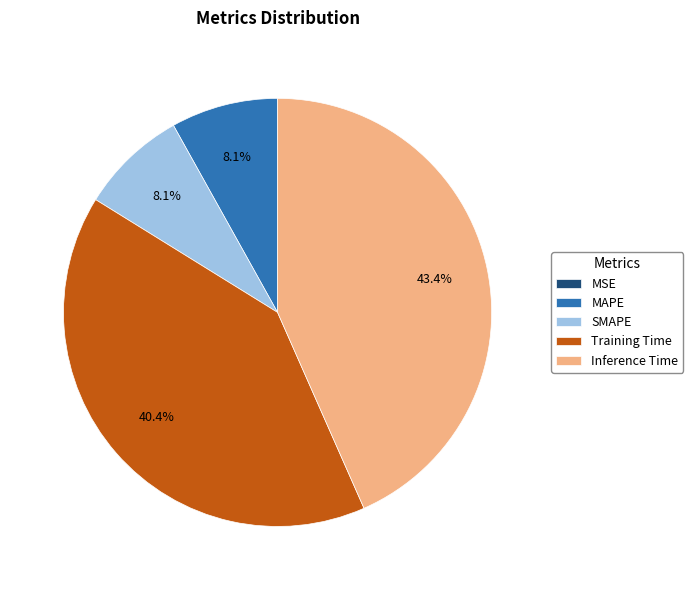

Which has a higher value, SMAPE or Inference Time?

Inference Time